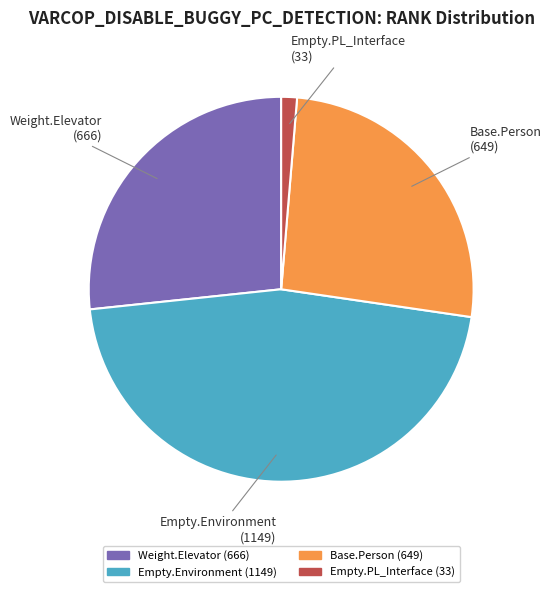

Is there a majority slice in this chart?

No